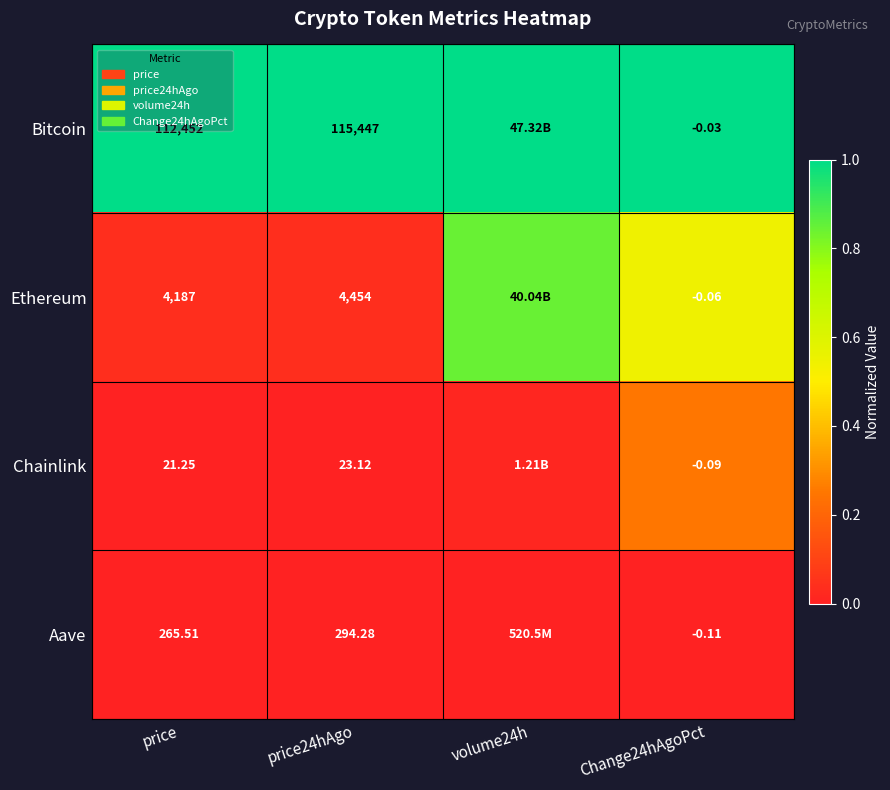

At how many categories does at least one series exceed 0?

4